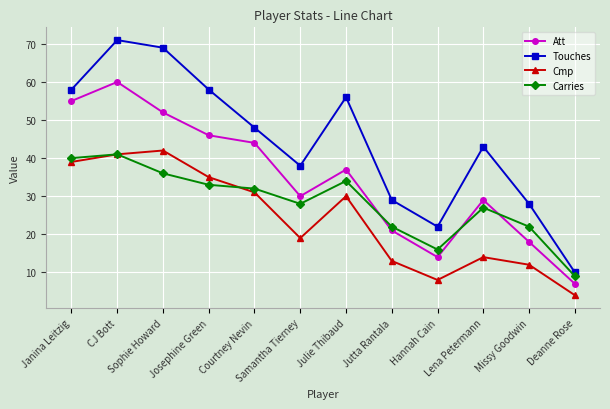

Which category has the lowest value in the Att series?

Deanne Rose